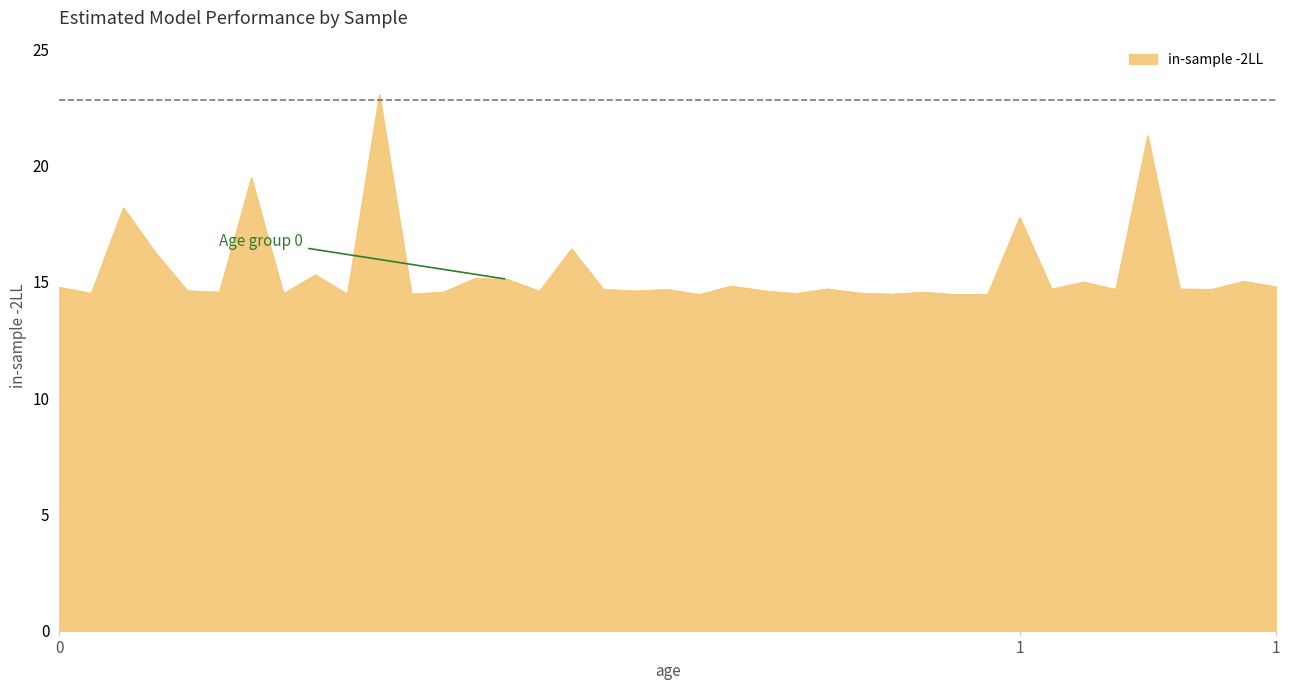

What is the minimum value shown in the chart?

14.5